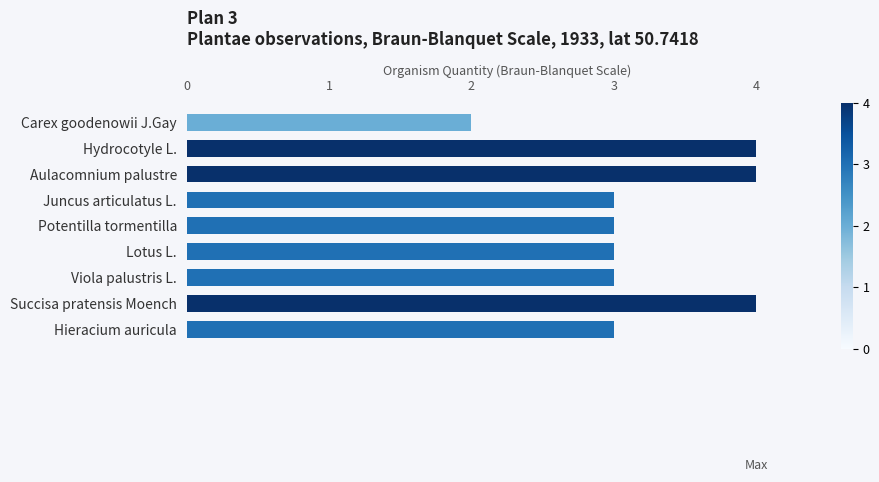

Which has a higher value, Hieracium auricula or Succisa pratensis Moench?

Succisa pratensis Moench